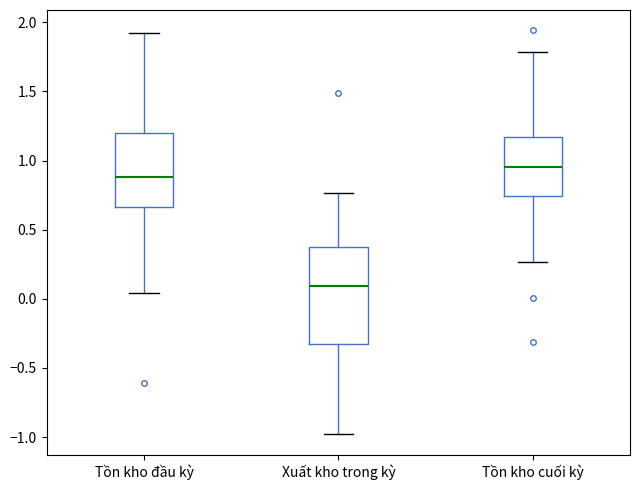

Which box's median line is the lowest?

Xuất kho trong kỳ